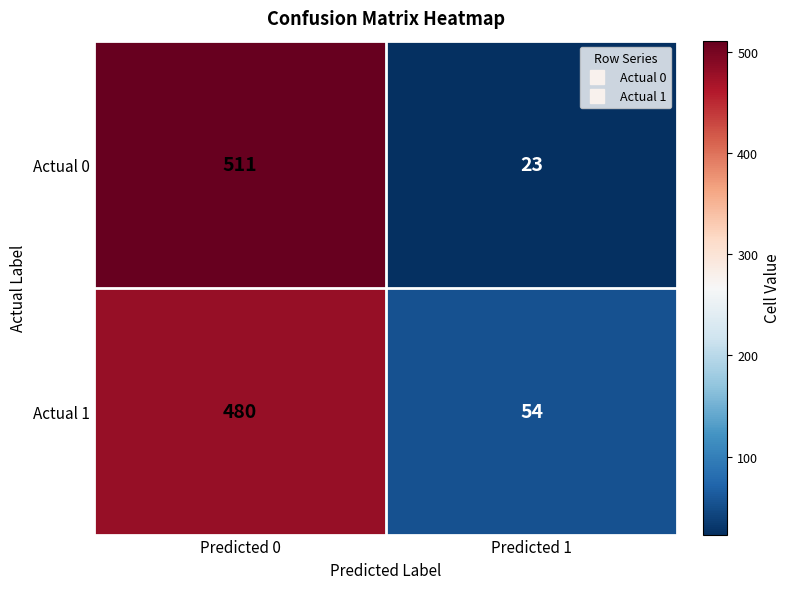

Is it true that Actual 0 equals 7 at Predicted 1?

False